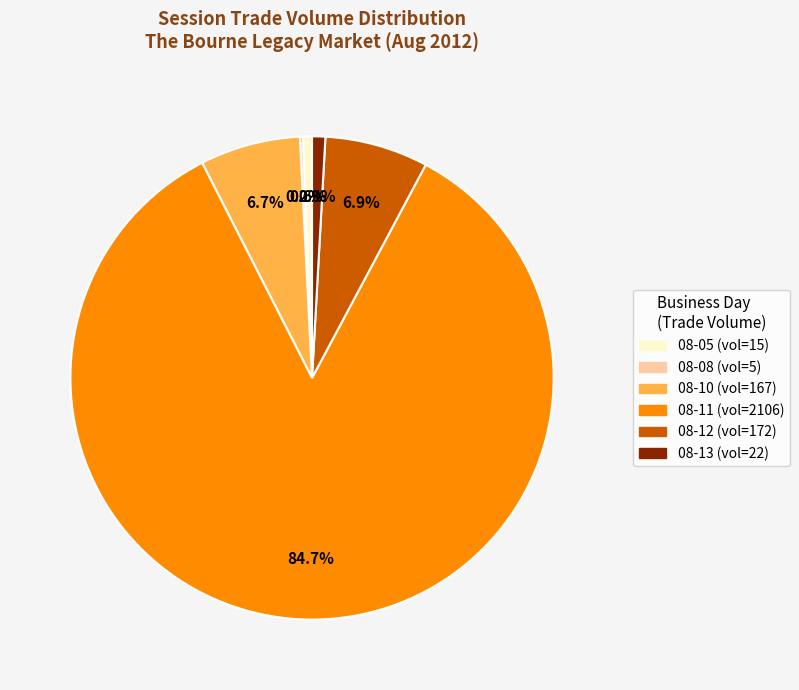

Does any single category account for the majority?

Yes